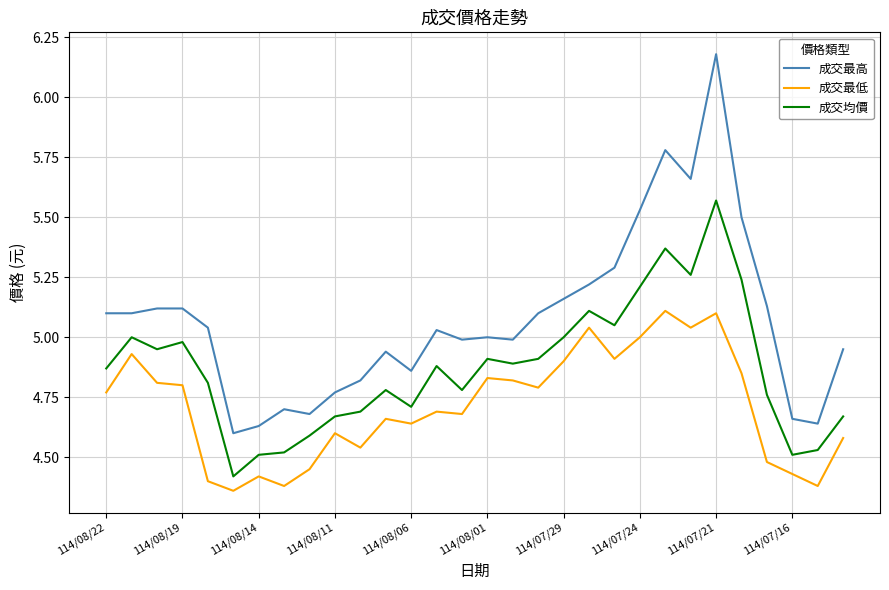

Which series has the largest total across all categories?

成交最高